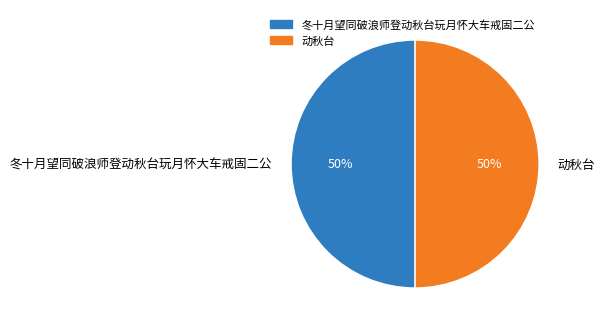

What percentage is the 动秋台 slice, to the nearest percent?

50%